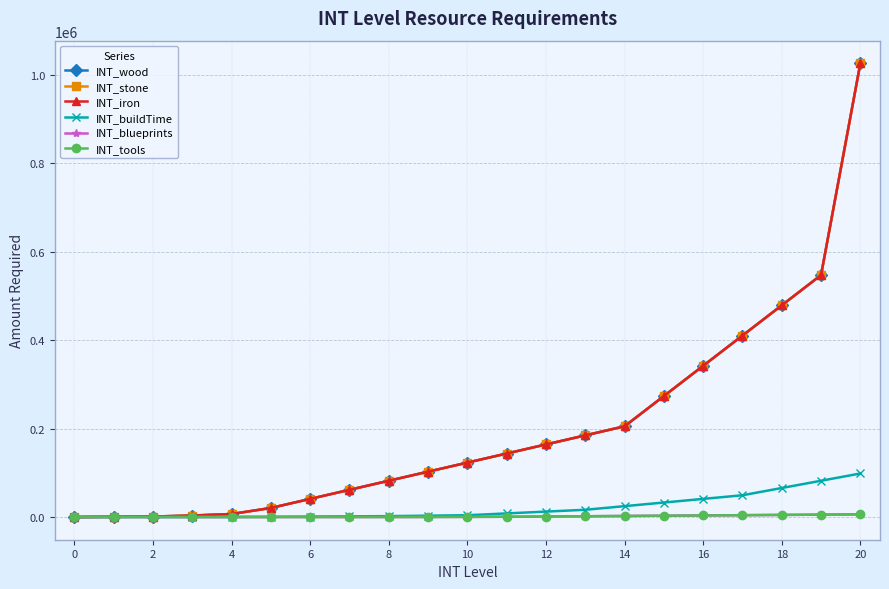

What is the sum of all INT_iron values?

4218570